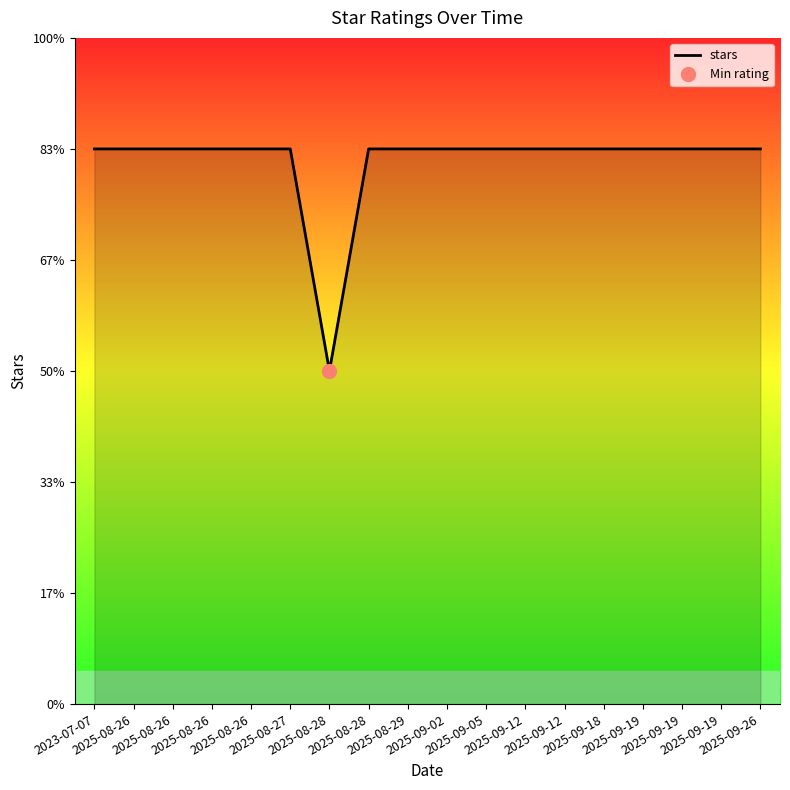

The chart shows a value of 9 at 2023-07-07. True or false?

False